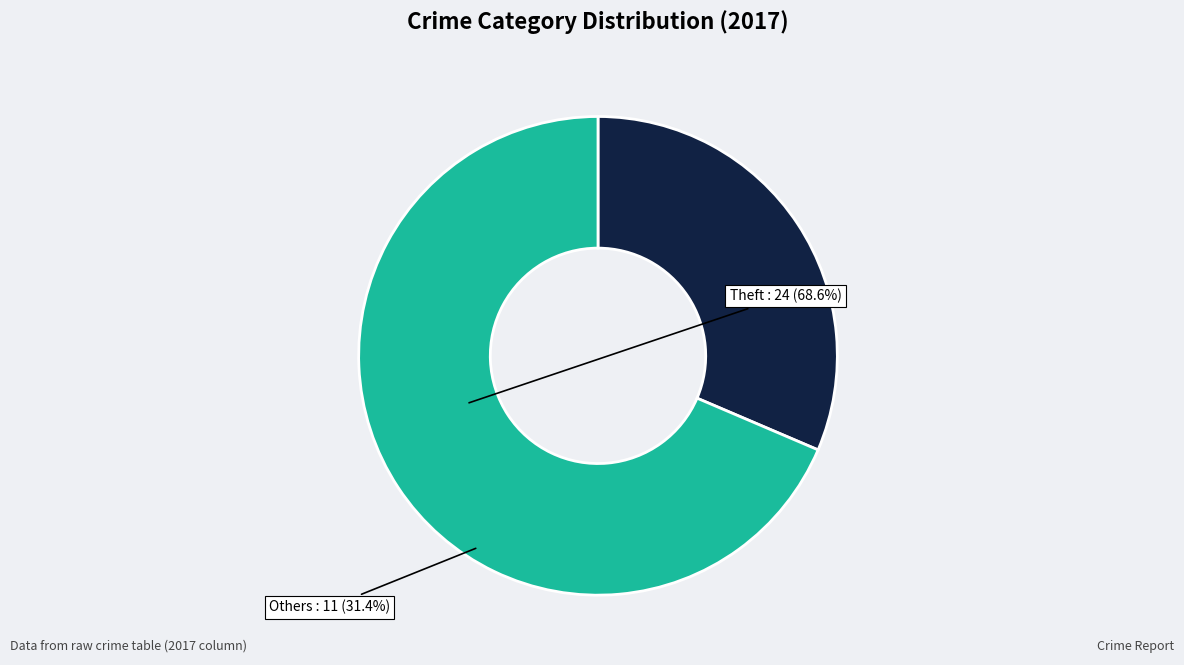

Is there a majority slice in this chart?

Yes